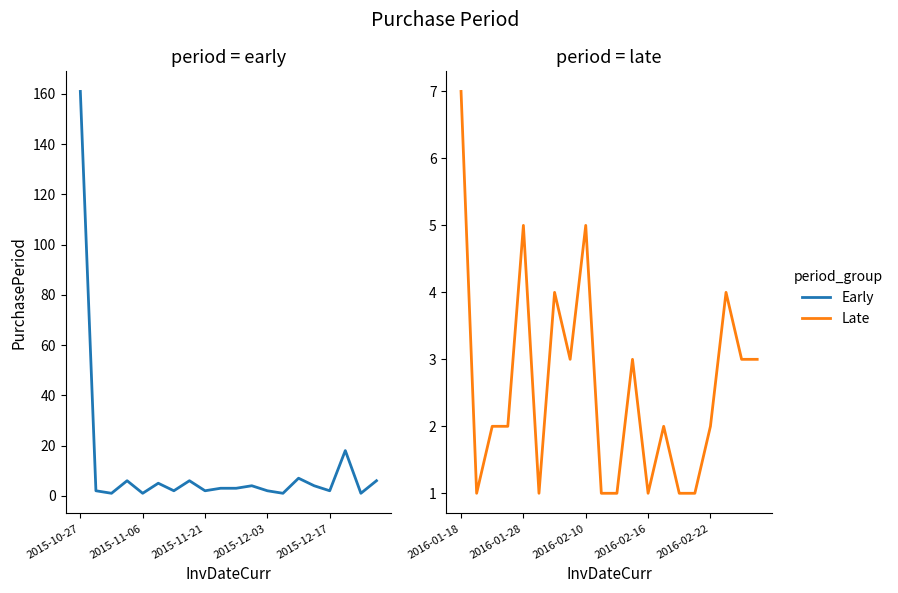

What is the difference between the maximum and minimum values?

6